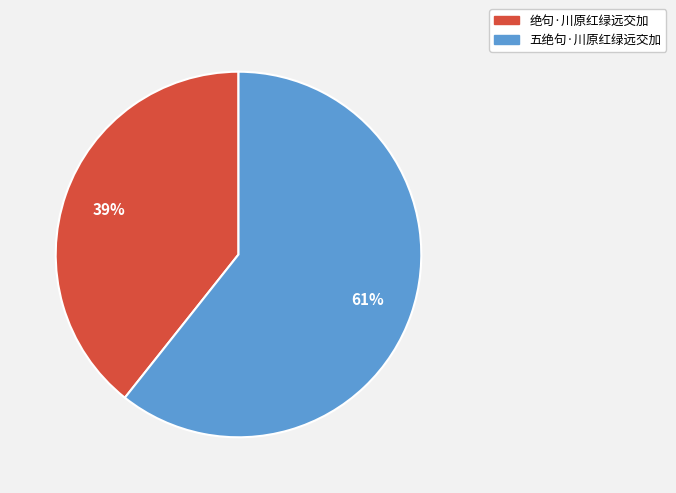

Is it true that 五绝句·川原红绿远交加 is 61% of the pie?

True